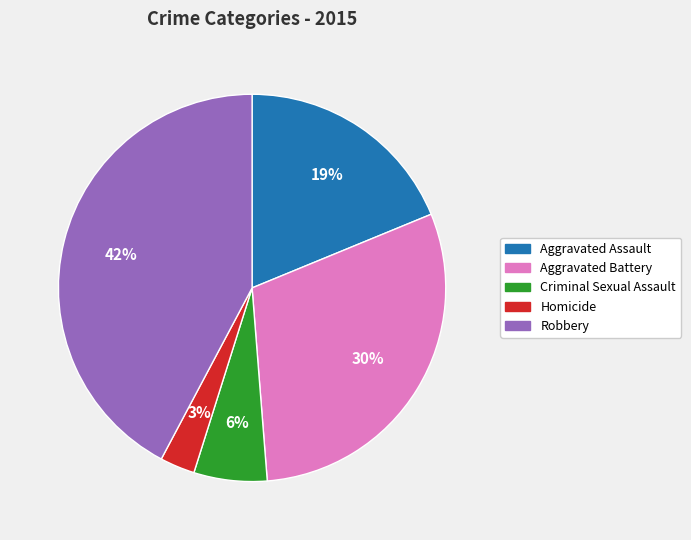

What percentage is the Aggravated Battery slice, to the nearest percent?

30%